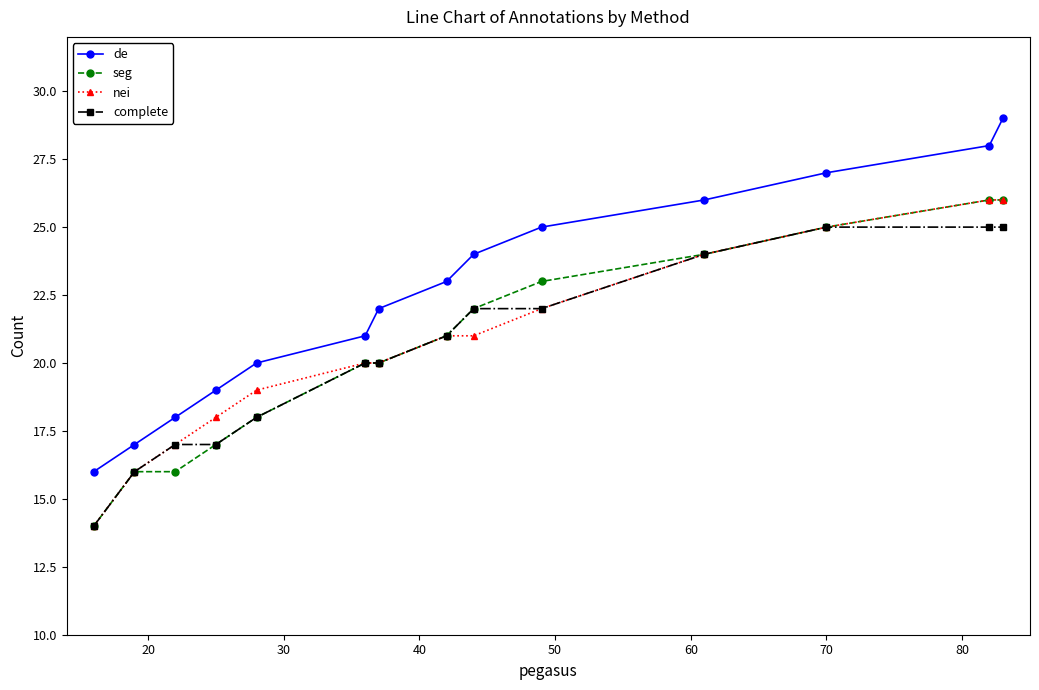

True or false: de has more than 0 points higher than both neighbors.

False